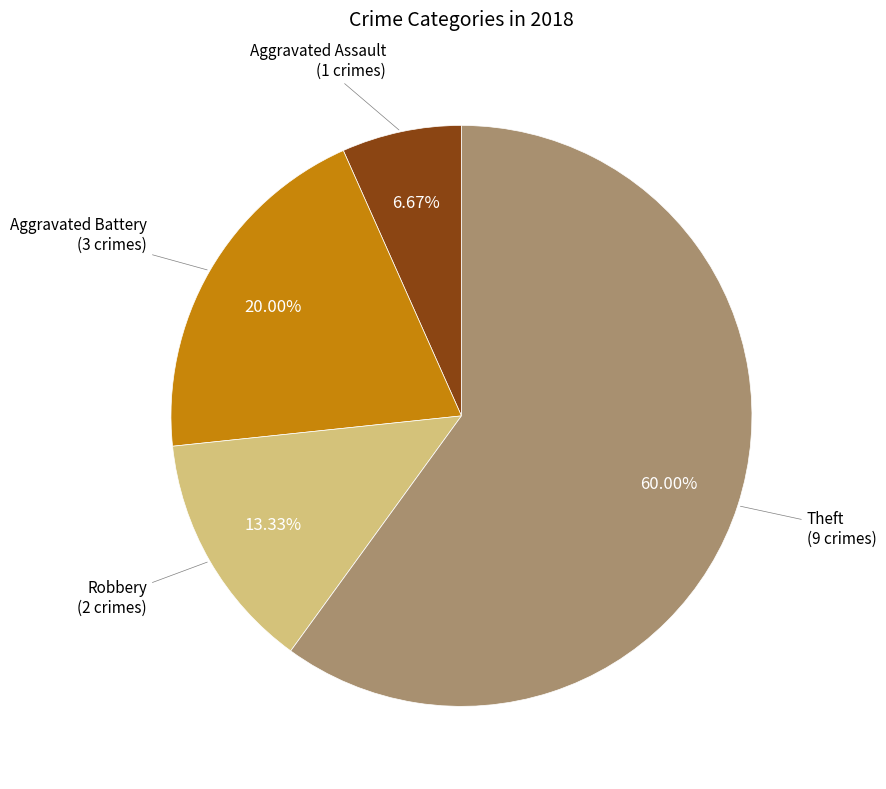

Is there any slice that represents more than half of the pie?

Yes